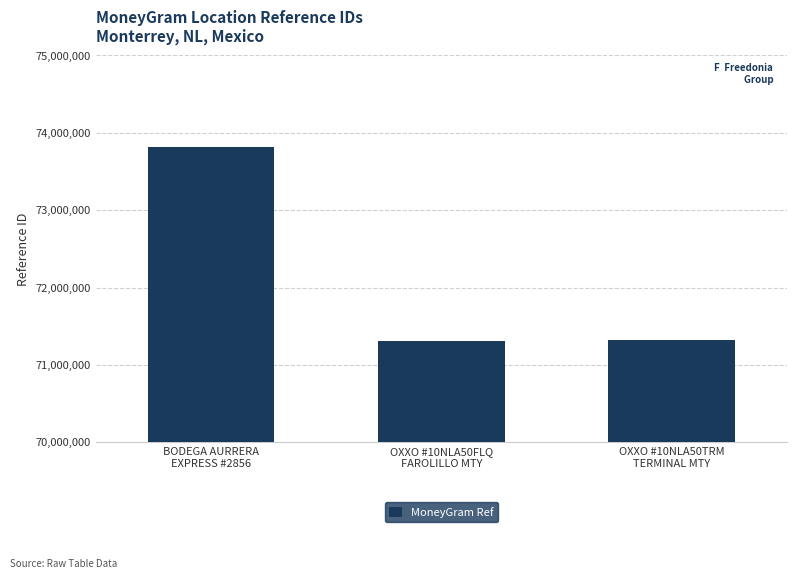

What is the sum of all values?

216452486